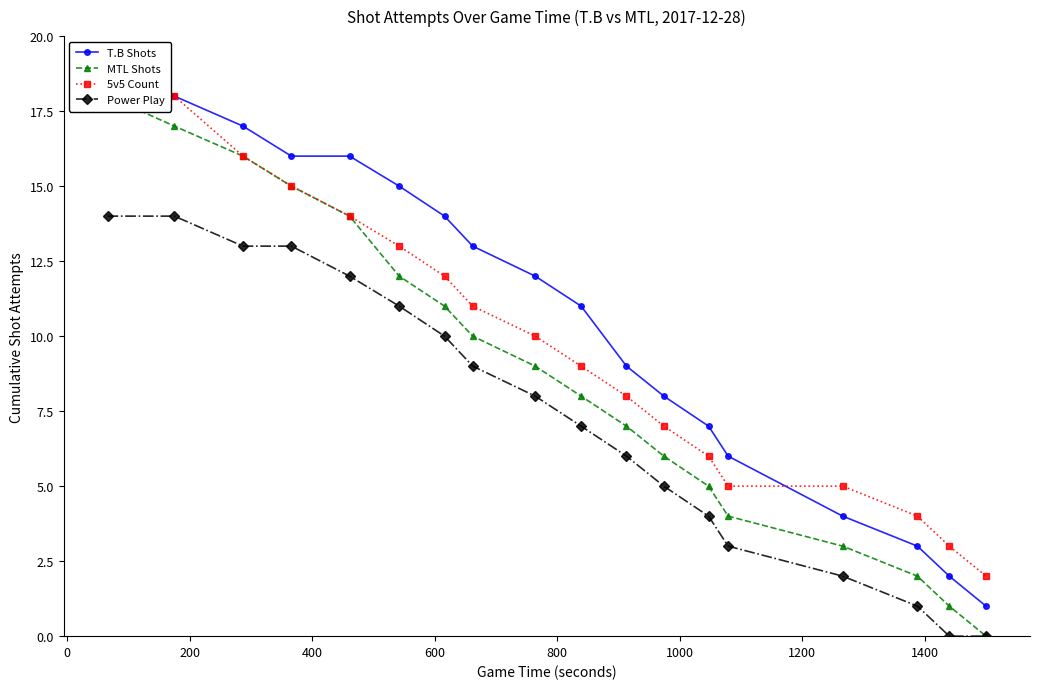

True or false: Power Play has more than 2 points higher than both neighbors.

False